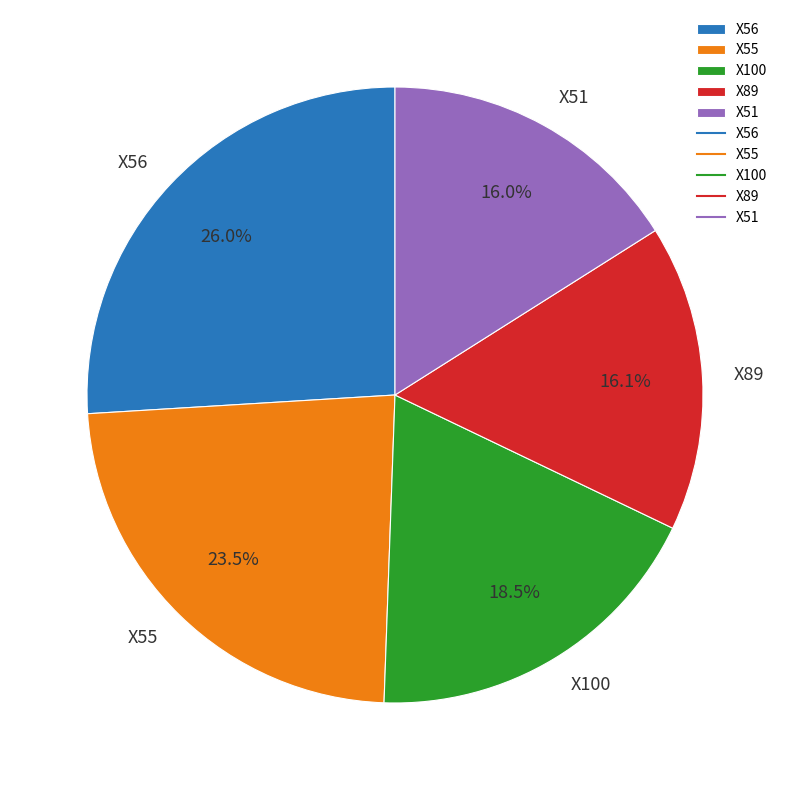

Which has a higher value, X89 or X56?

X56